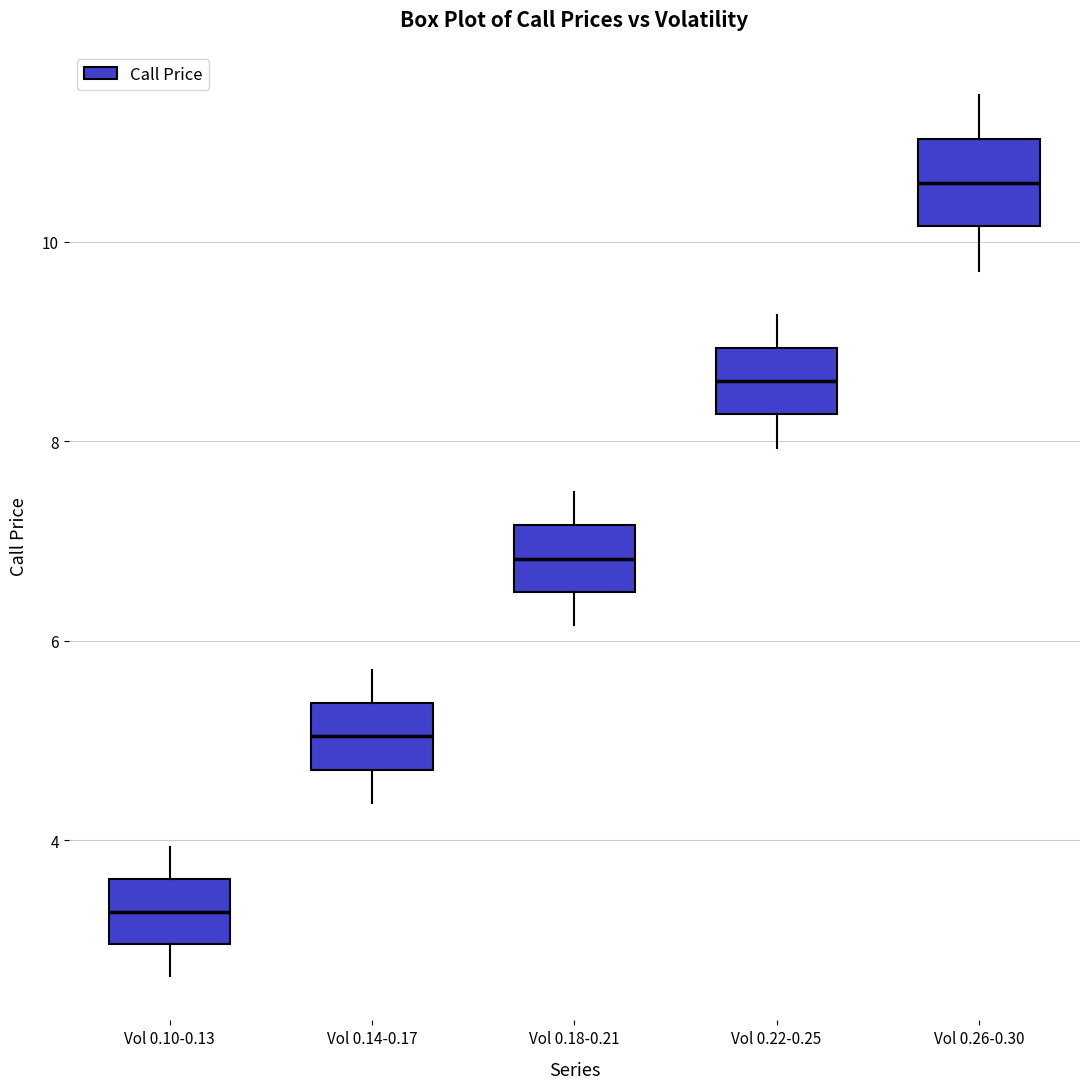

Reading left to right, transcribe this box plot: for each box, give where its median line is, the range the box spans, and where its two whiskers end, as read against the y-axis. The values are not printed on the chart, so give them approximately, as read against the axis.

Vol 0.10-0.13: median 3.2, box 3.0 to 3.6, whiskers 2.6 to 4.0
Vol 0.14-0.17: median 5.0, box 4.8 to 5.4, whiskers 4.4 to 5.8
Vol 0.18-0.21: median 6.8, box 6.4 to 7.2, whiskers 6.2 to 7.4
Vol 0.22-0.25: median 8.6, box 8.2 to 9.0, whiskers 8.0 to 9.2
Vol 0.26-0.30: median 10.6, box 10.2 to 11.0, whiskers 9.8 to 11.4